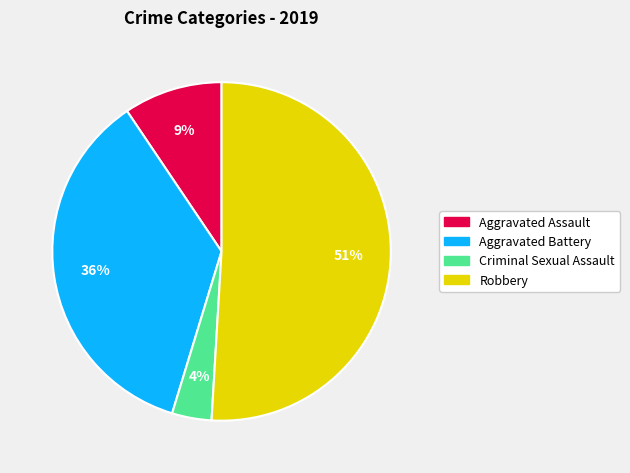

How many segments does this pie chart have?

4